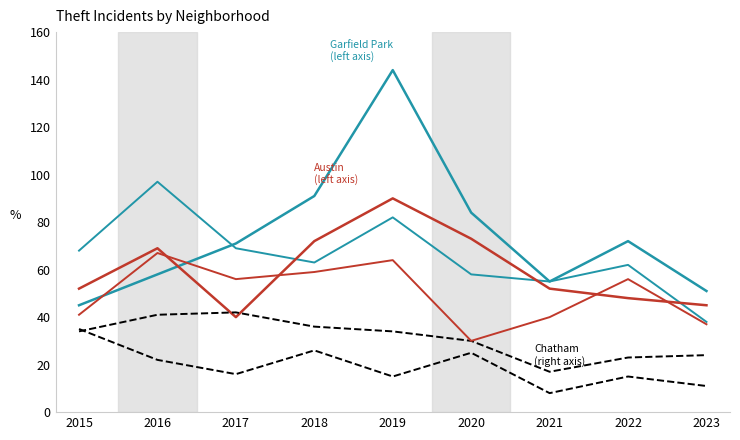

The Chatham series shows 36 at 2018. True or false?

True